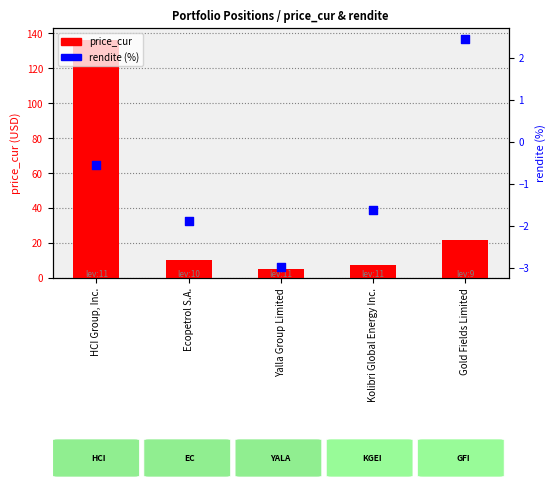

What are all the series names shown in the legend?

price_cur, rendite (%)